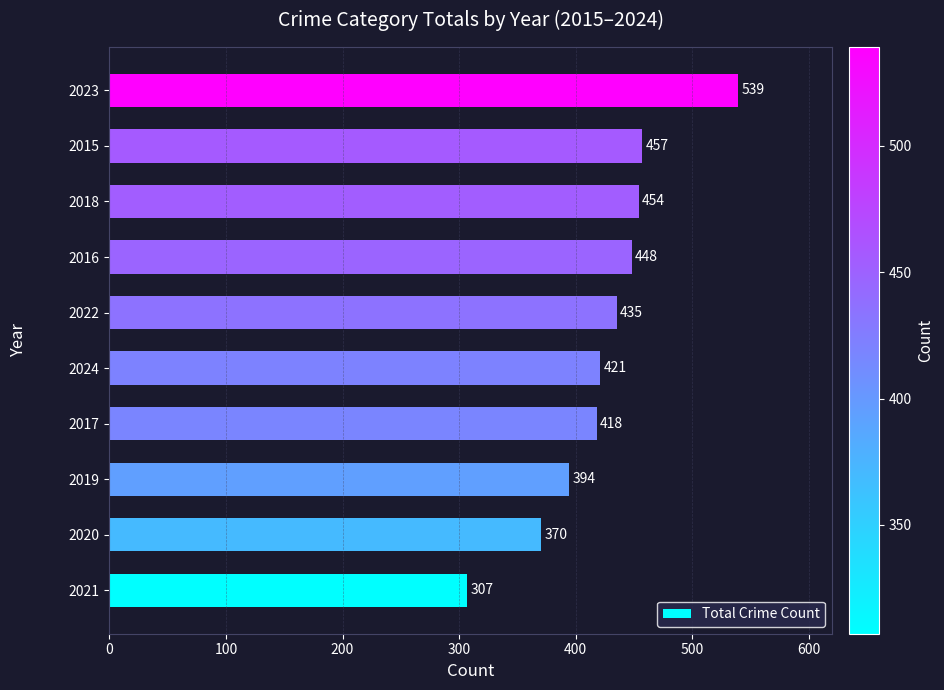

Reading top to bottom, list all the values displayed in this chart.

539	457	454	448	435	421	418	394	370	307